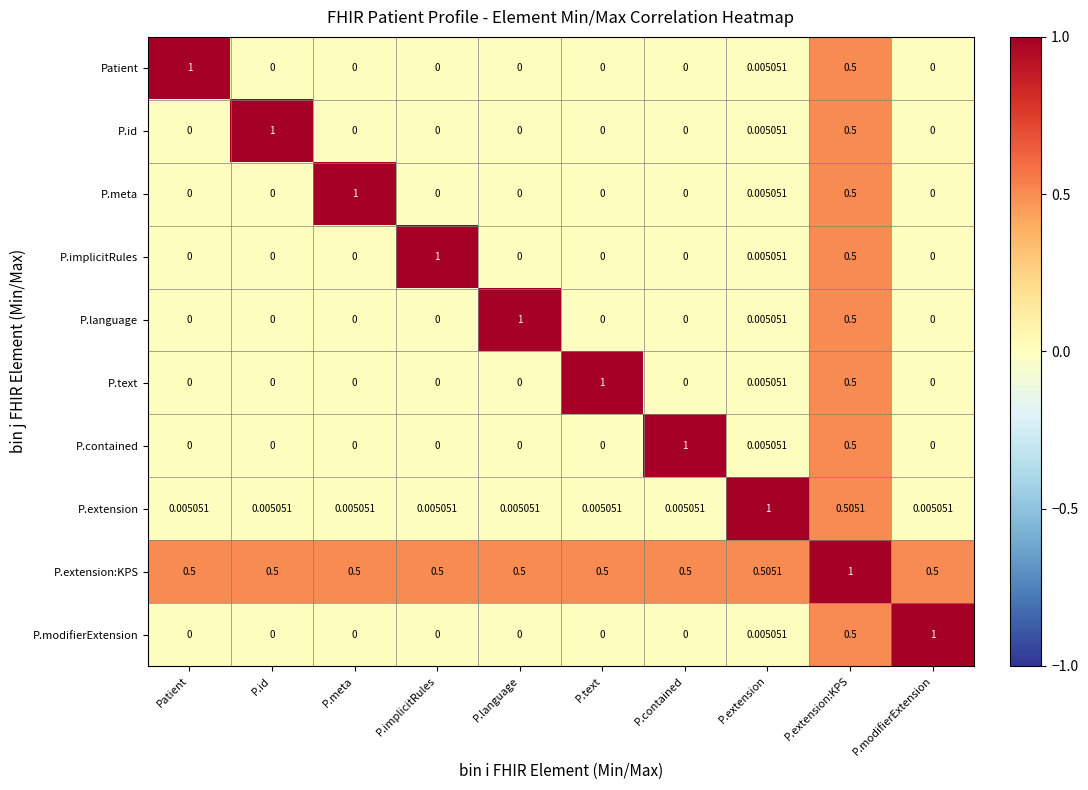

Between P.extension:KPS and P.modifierExtension, which series saw the biggest shift?

P.extension